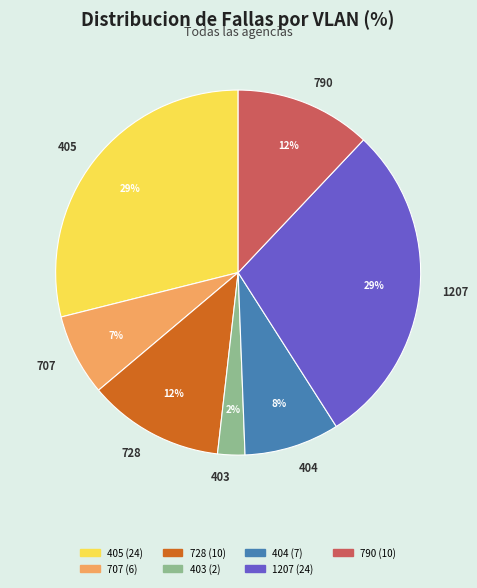

Which has a higher value, 790 or 405?

405